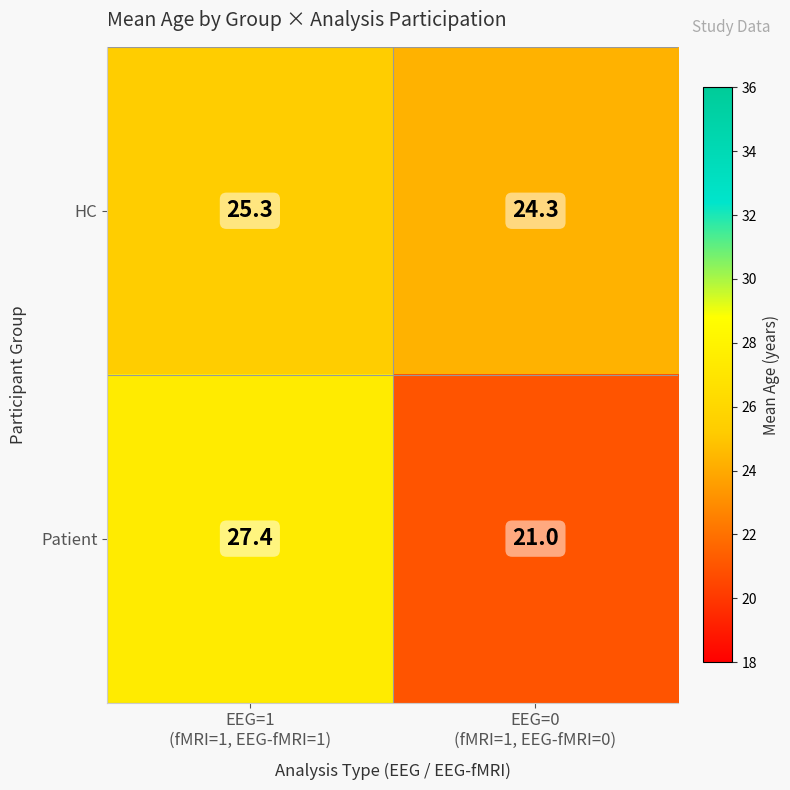

Which label corresponds to the largest value in the chart?

EEG=1
(fMRI=1, EEG-fMRI=1)